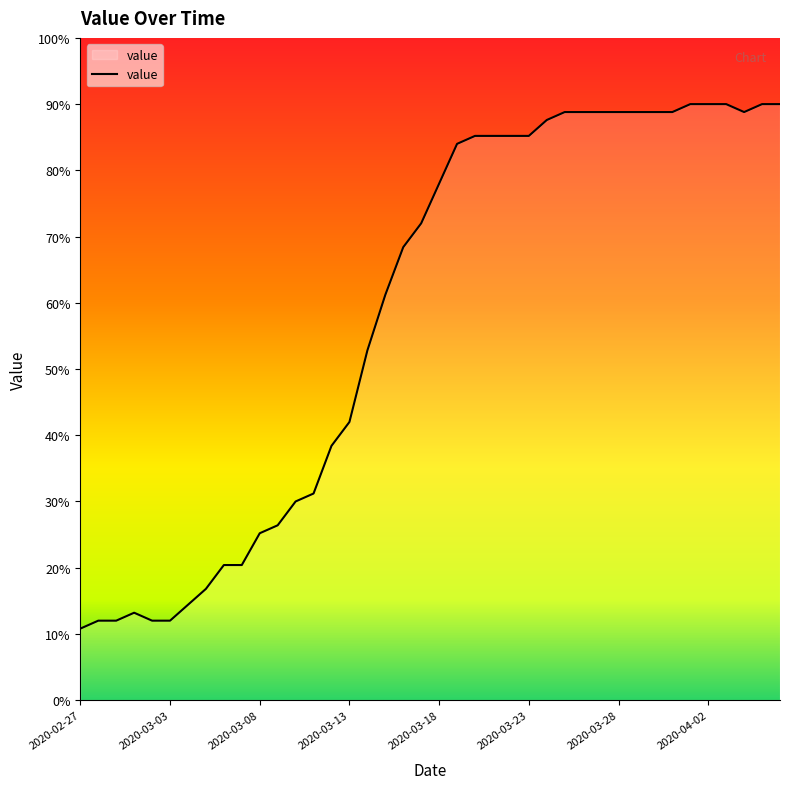

How many series are shown in this chart?

1